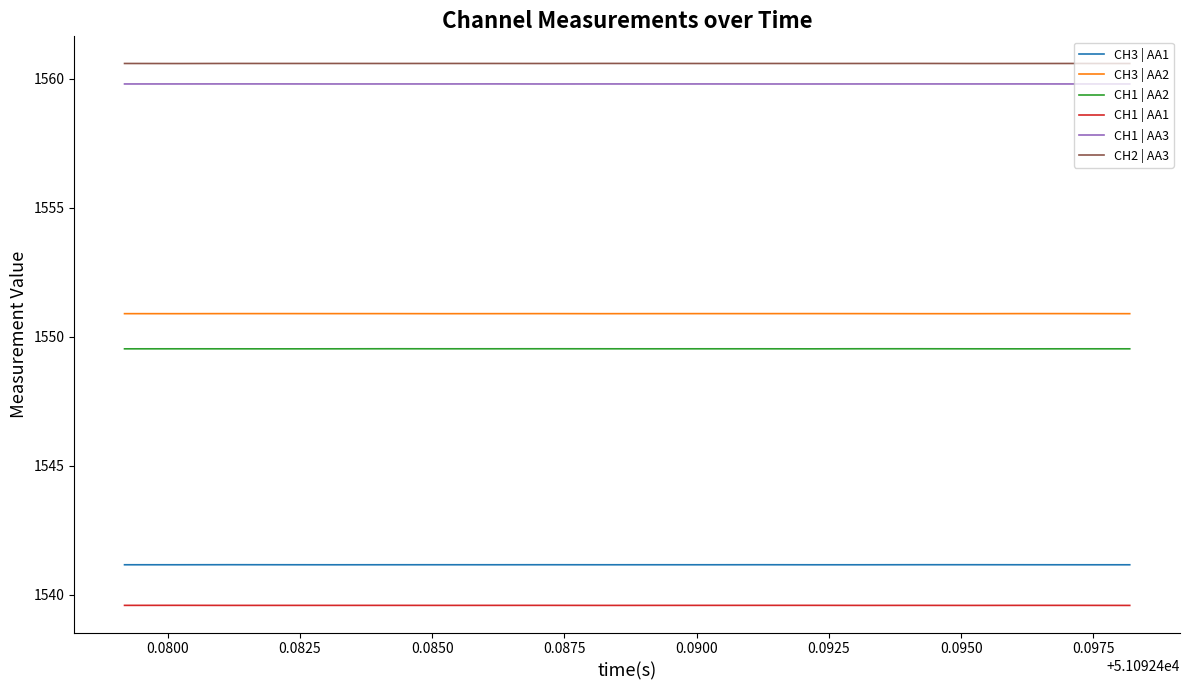

True or false: CH1 | AA1 and CH3 | AA2 intersect in this chart.

False